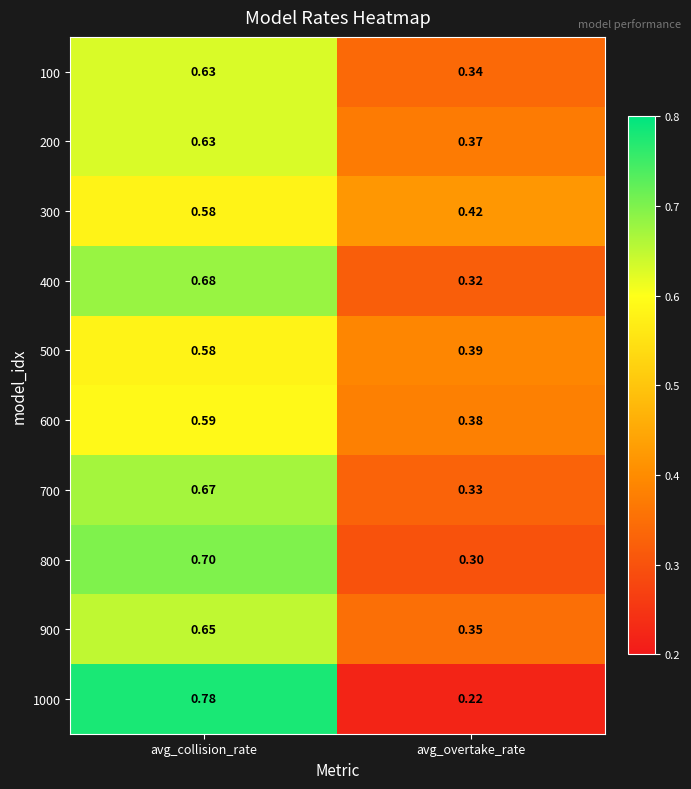

List the labels in order of 200 value, largest first.

avg_collision_rate, avg_overtake_rate